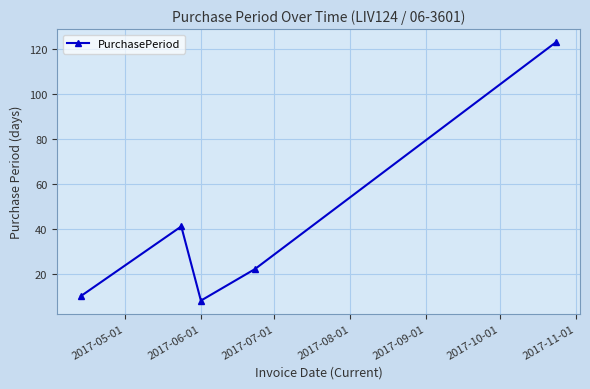

Reading left to right, what are all the values shown in this chart?

10	41	8	22	123